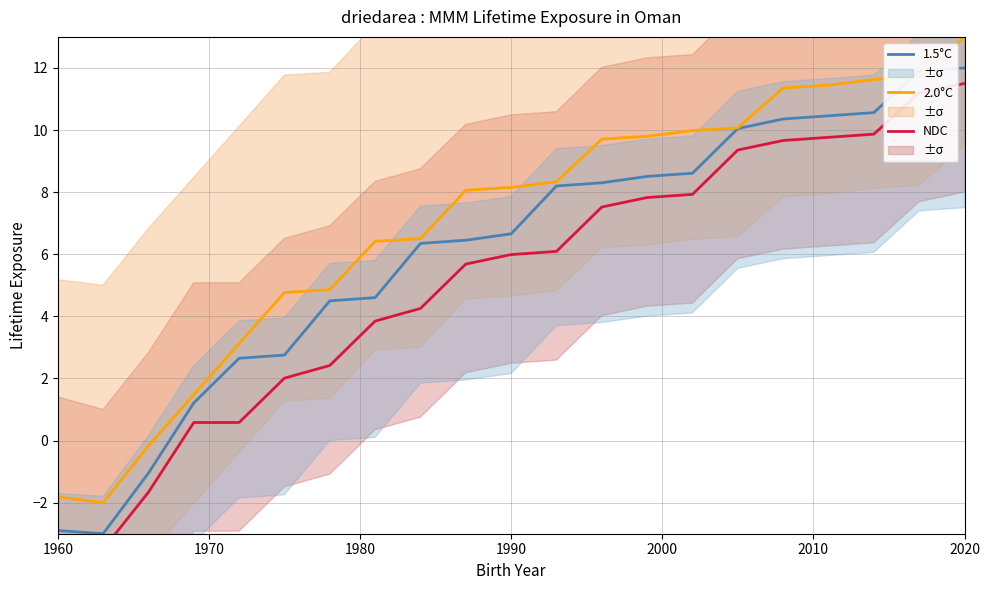

True or false: 2.0°C and 1.5°C intersect in this chart.

True